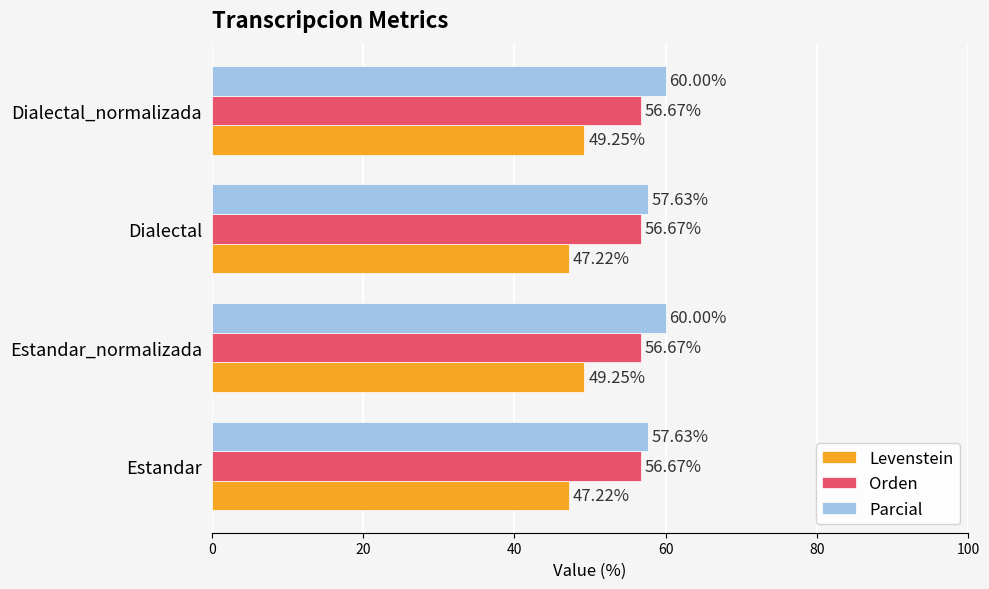

What is the spread (max minus min) of values at Dialectal?

10.4